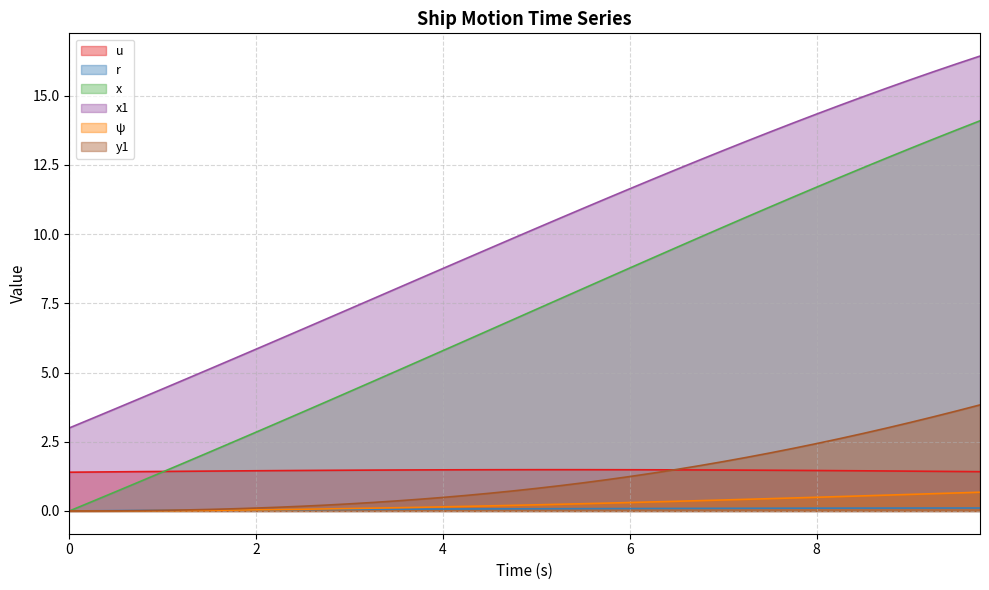

Which series has the largest range (max minus min)?

x